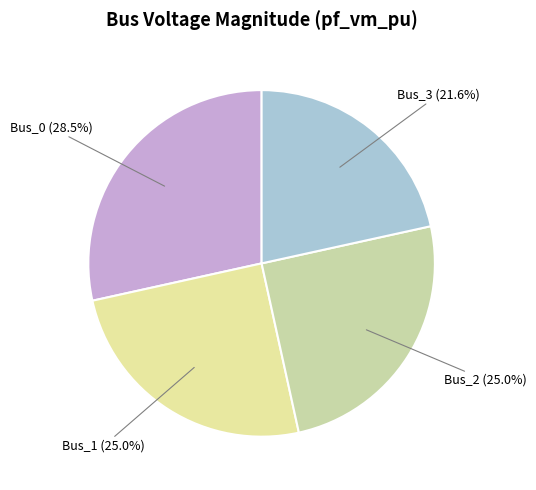

Between Bus_0 and Bus_2, which is larger?

Bus_0